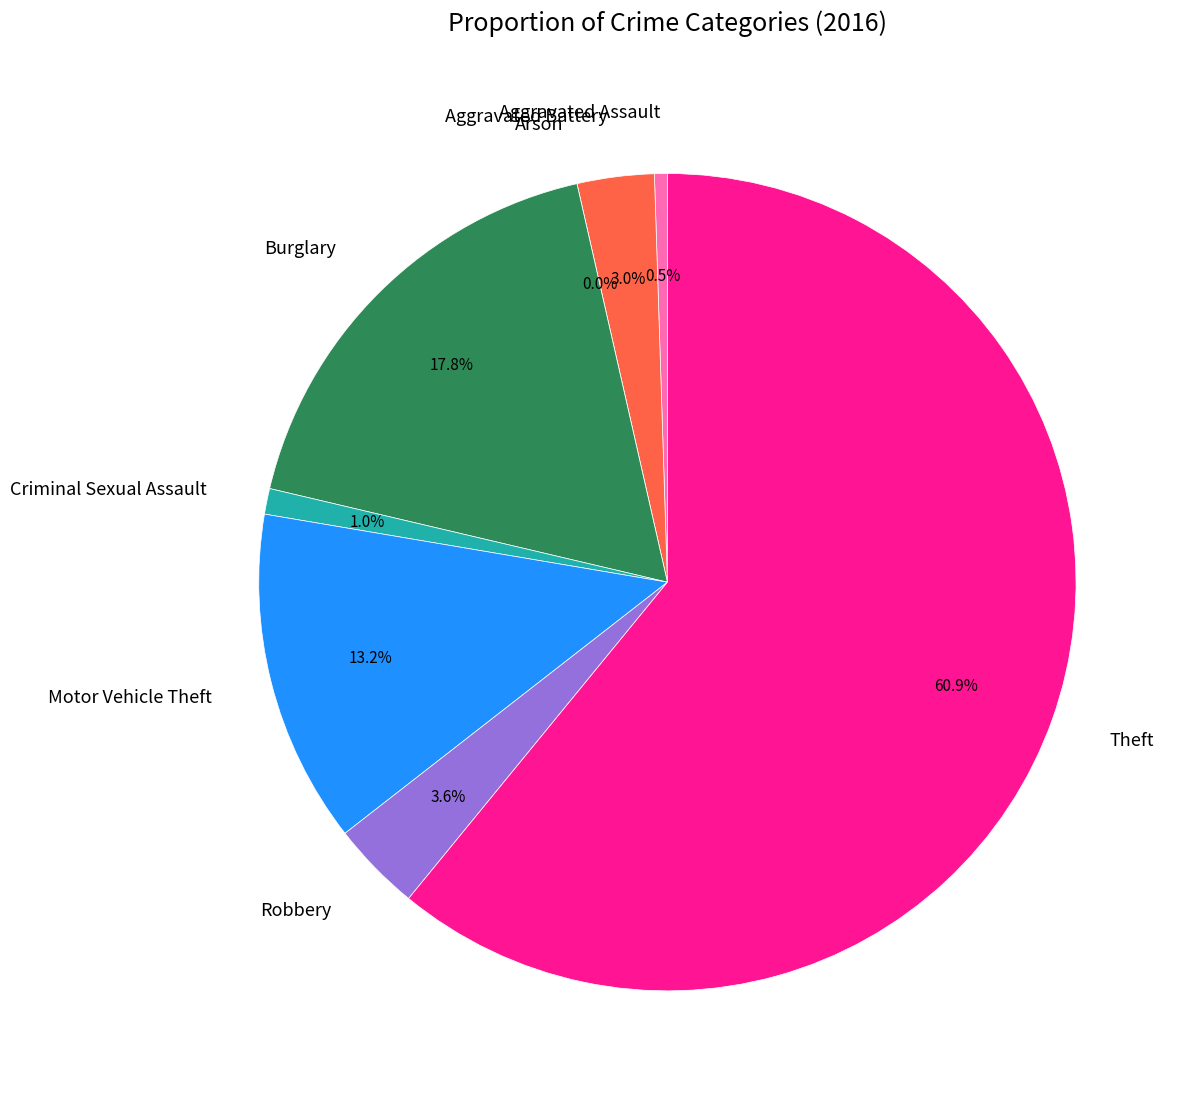

What is the total percentage of Robbery and Burglary?

21.3%